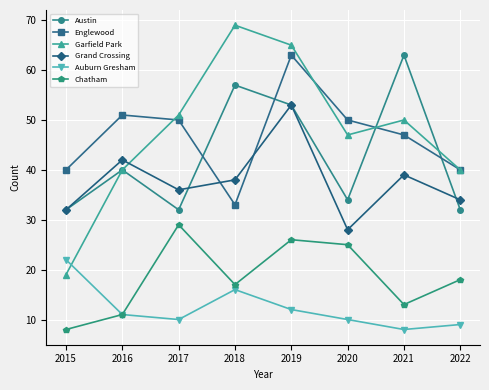

Which series has the widest spread of values?

Garfield Park